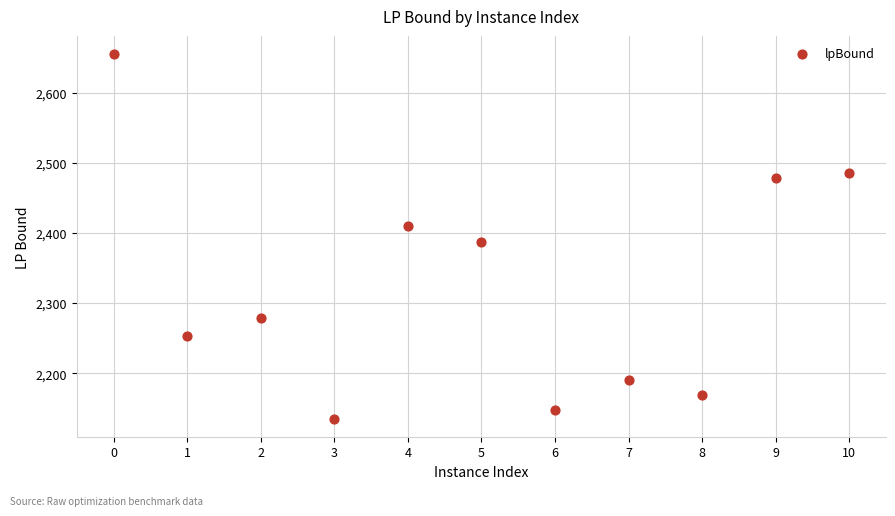

What Y value in the scatter plot is closest to 2395?

2386.7